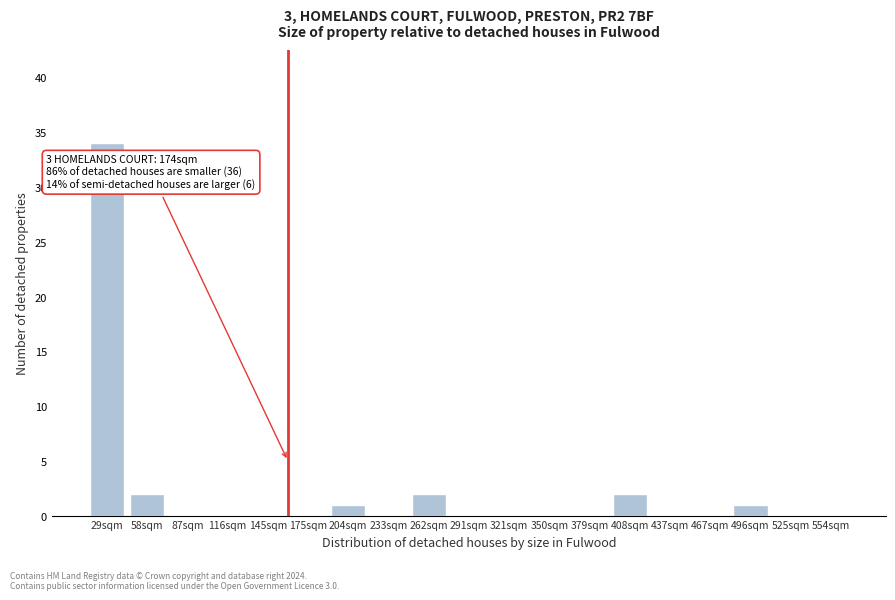

Reading left to right, extract all data points from this chart.

29sqm=34	58sqm=2	87sqm=0	116sqm=0	145sqm=0	175sqm=0	204sqm=1	233sqm=0	262sqm=2	291sqm=0	321sqm=0	350sqm=0	379sqm=0	408sqm=2	437sqm=0	467sqm=0	496sqm=1	525sqm=0	554sqm=0